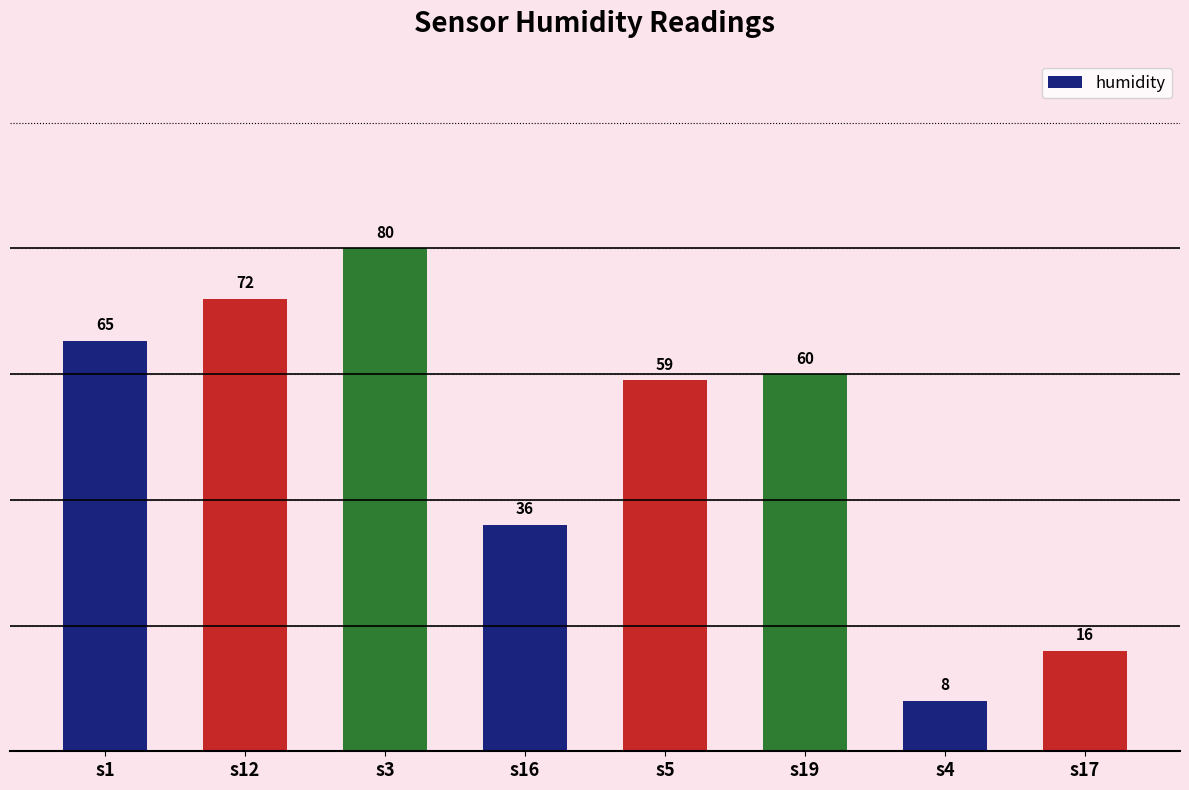

How many bars are there in total?

8